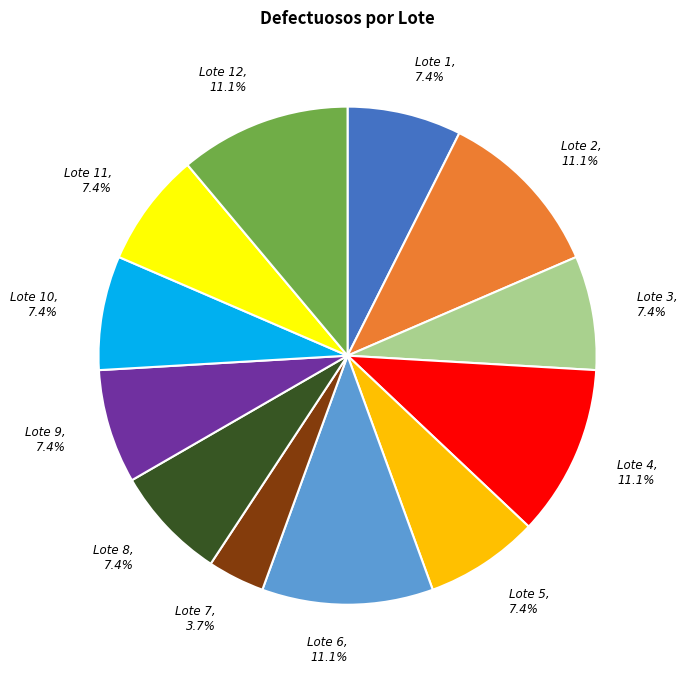

What portion of the pie excludes Lote 3, 7.4%?

92.6%